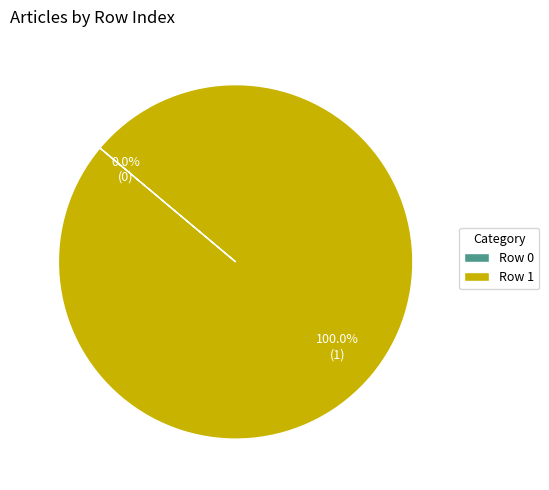

What is the change in value from Row 0 to Row 1?

+1